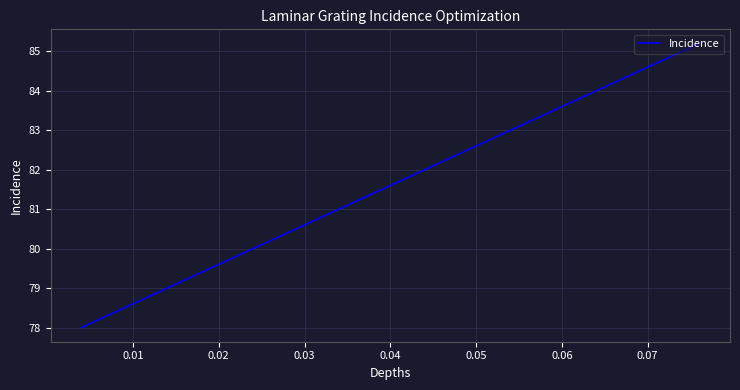

What is the difference between the maximum and minimum values?

7.2